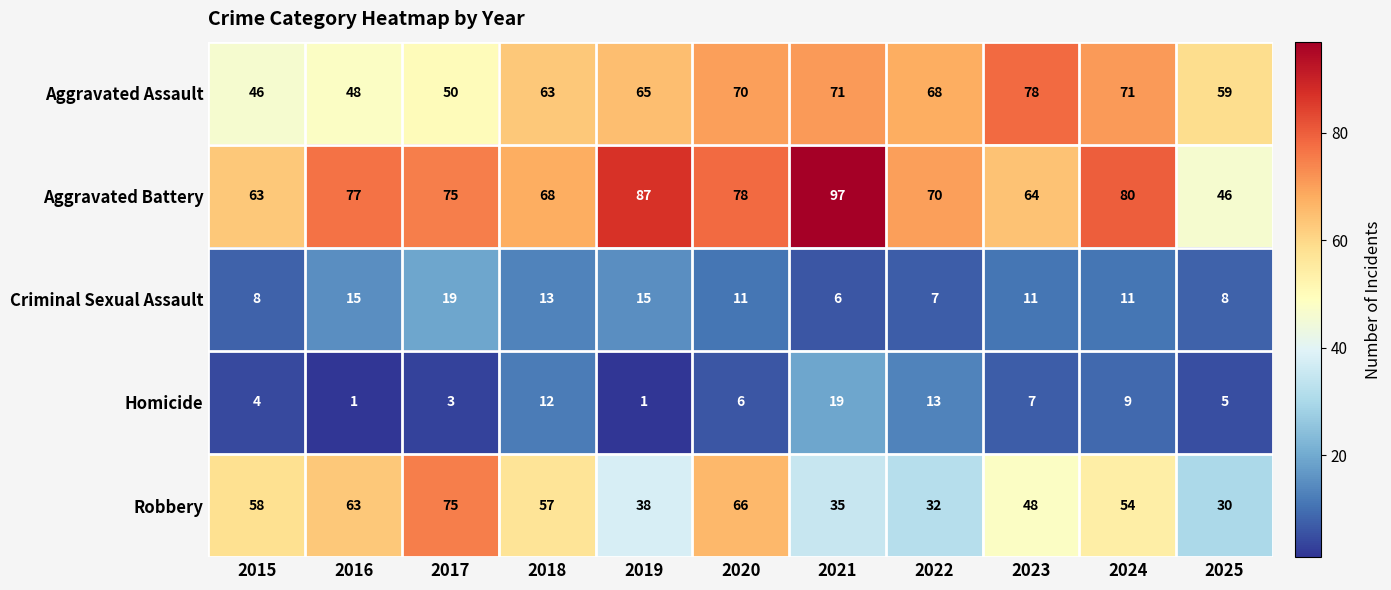

What is the greatest value displayed?

97